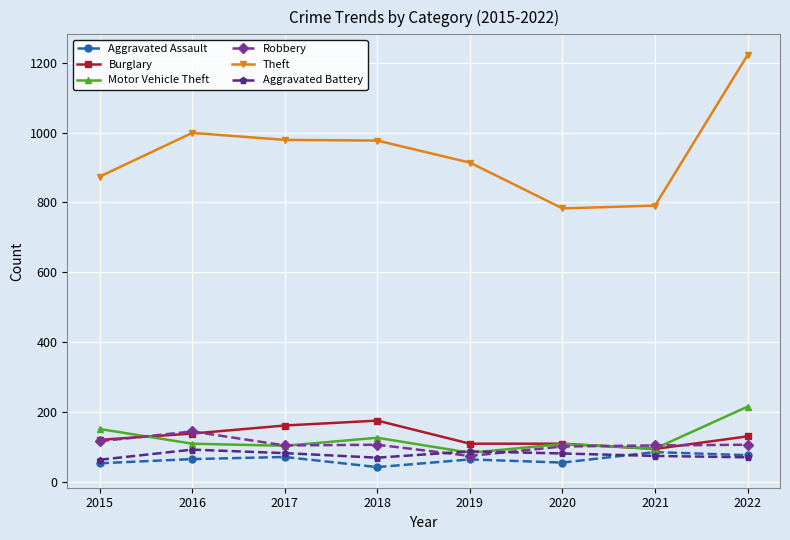

What is the difference between the second highest and minimum values in the Aggravated Assault series?

34